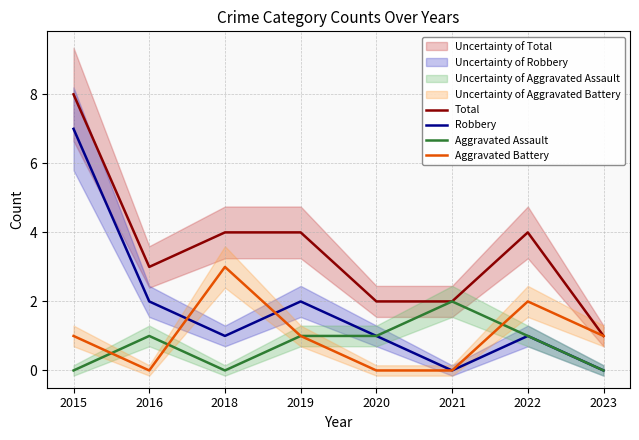

The value of Robbery at 2020 is 0. True or false?

False